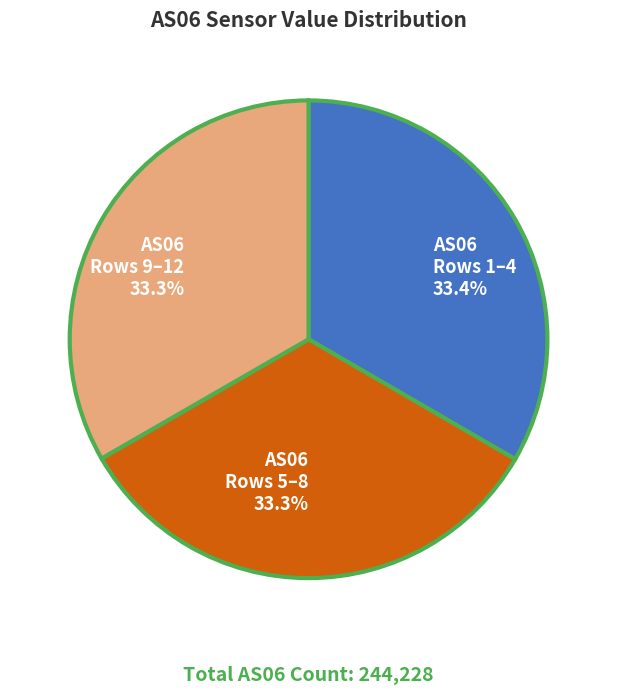

What percentage is NOT represented by AS06 Rows 9–12 33.3%?

66.7%